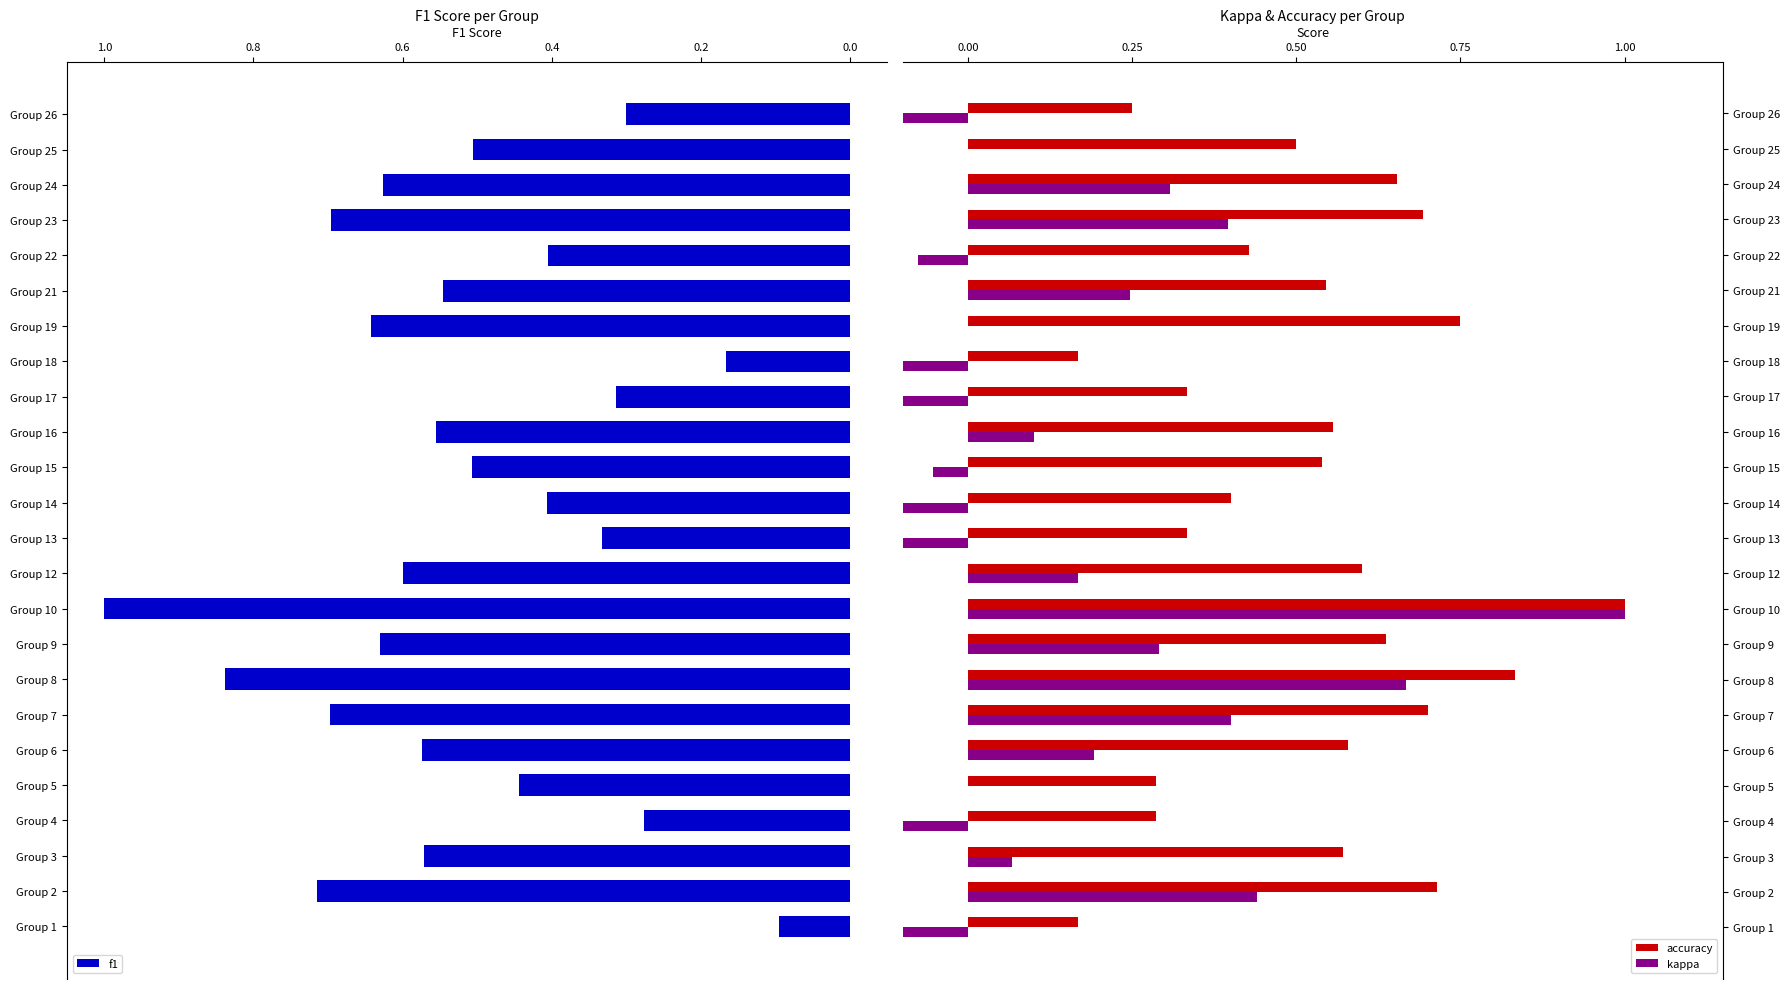

What is the difference between the maximum and minimum values in the f1 series?

0.9